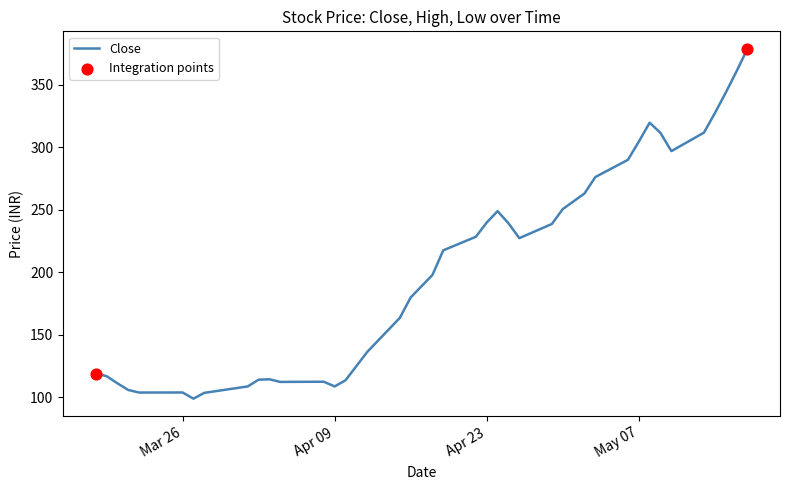

What is the maximum value shown in the chart?

378.8